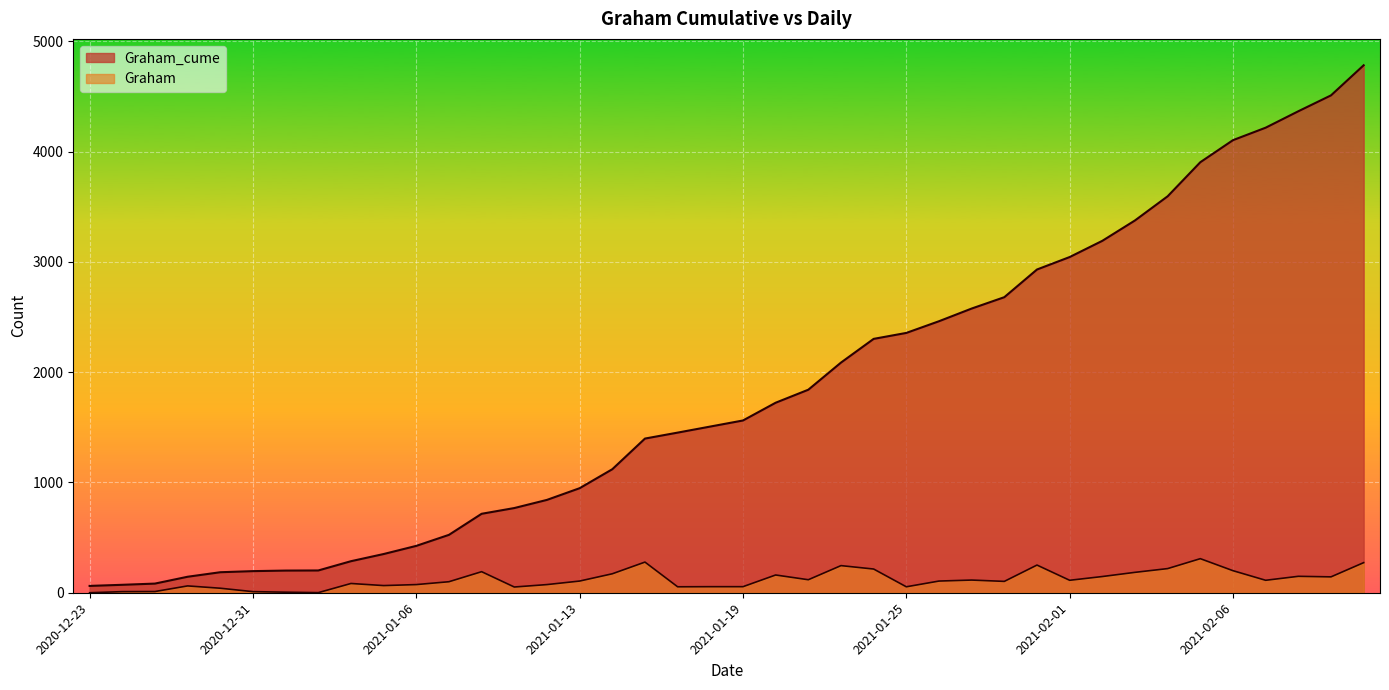

How many data points in Graham_cume are above 1562?

19